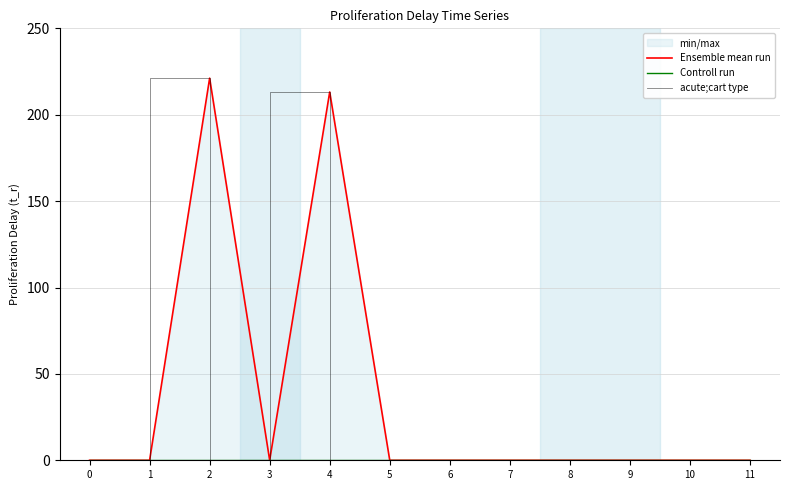

Between 3 and 7, which series saw the biggest shift?

Ensemble mean run